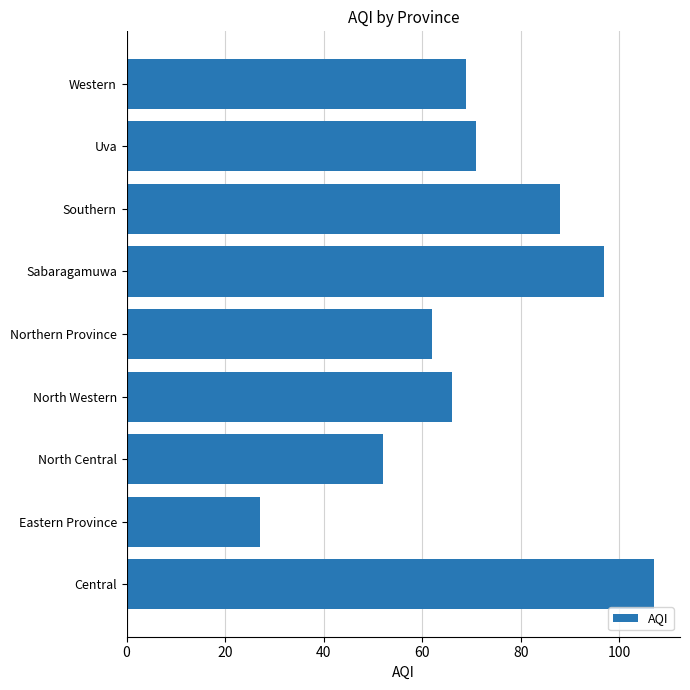

Reading top to bottom, extract all data points from this chart.

Western=69	Uva=71	Southern=88	Sabaragamuwa=97	Northern Province=62	North Western=66	North Central=52	Eastern Province=27	Central=107